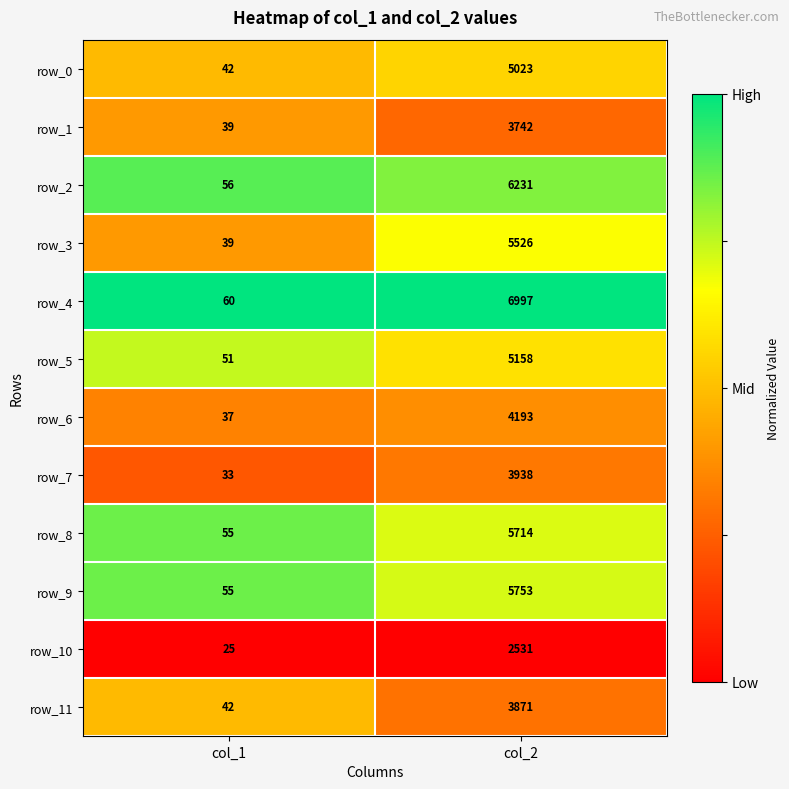

Reading right to left, transcribe all the data shown in this chart.

row_0: 5023	42
row_1: 3742	39
row_2: 6231	56
row_3: 5526	39
row_4: 6997	60
row_5: 5158	51
row_6: 4193	37
row_7: 3938	33
row_8: 5714	55
row_9: 5753	55
row_10: 2531	25
row_11: 3871	42